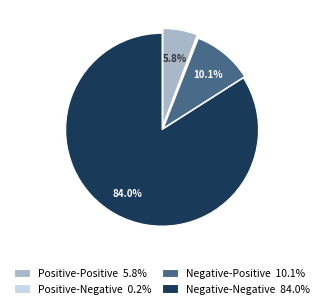

Which category accounts for the majority?

Negative-Negative